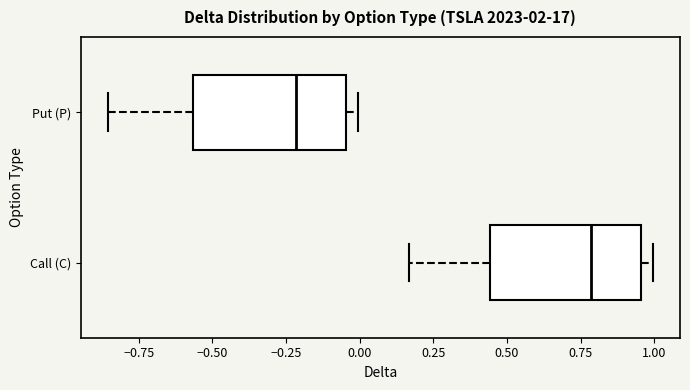

Reading bottom to top, read every box against the x-axis: the position of its median line, the range the box covers, and the ends of its whiskers. The values are not printed on the chart, so give them approximately, as read against the axis.

Call (C): median 0.80, box 0.45 to 0.95, whiskers 0.15 to 1.00
Put (P): median -0.20, box -0.55 to -0.05, whiskers -0.85 to 0.00